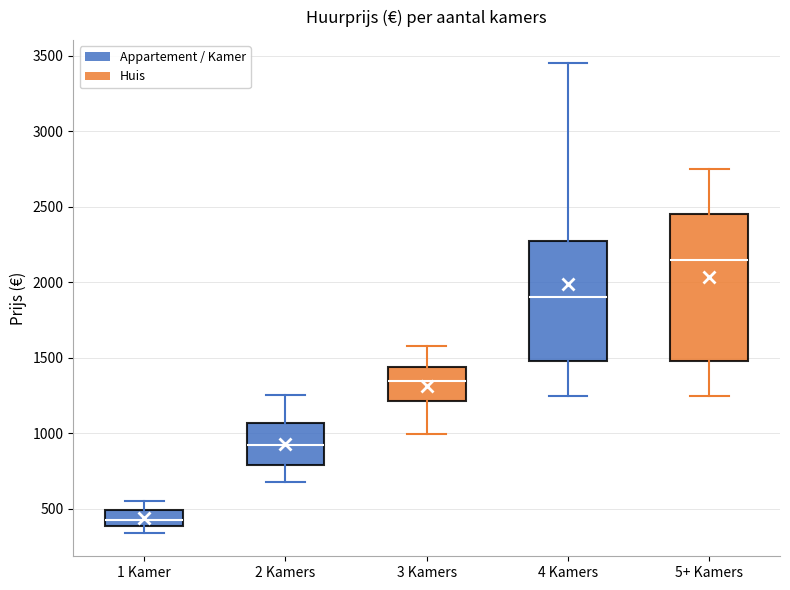

Comparing the boxes themselves (not the whiskers), which one is the tallest?

5+ Kamers